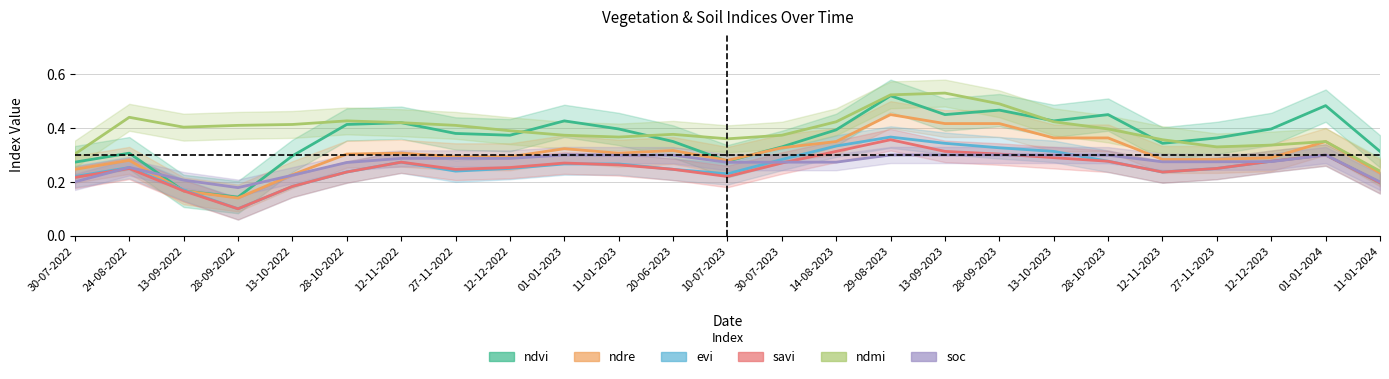

The value of ndmi at 28-10-2022 is 0.4. True or false?

True